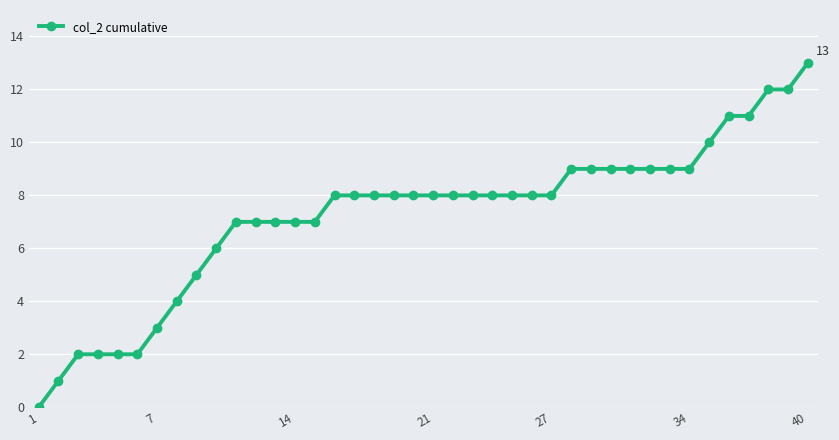

Does the chart display data point markers on the line(s)?

Yes